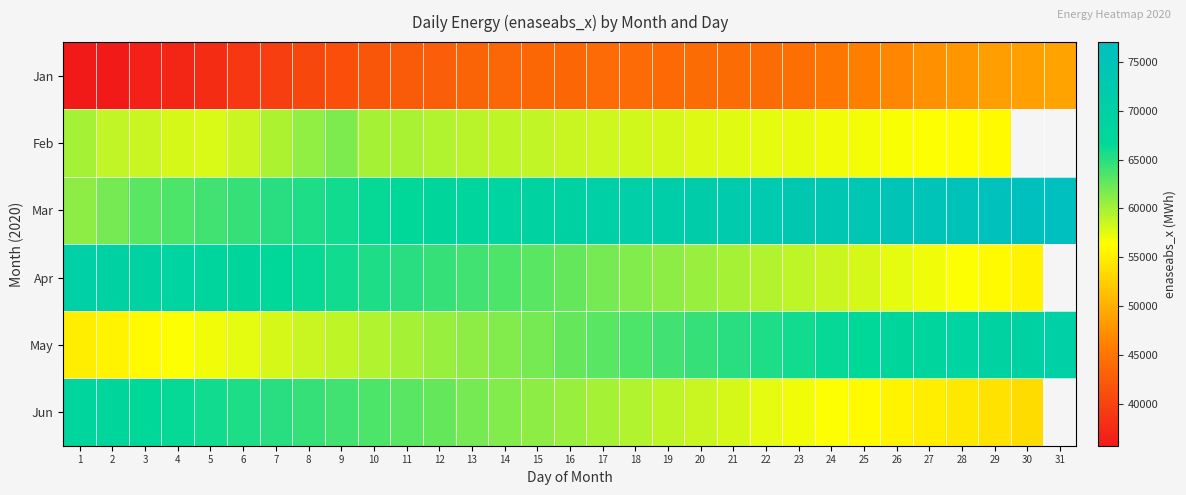

Rank the series by their maximum value, from highest to lowest.

Mar, Apr, May, Jun, Feb, Jan